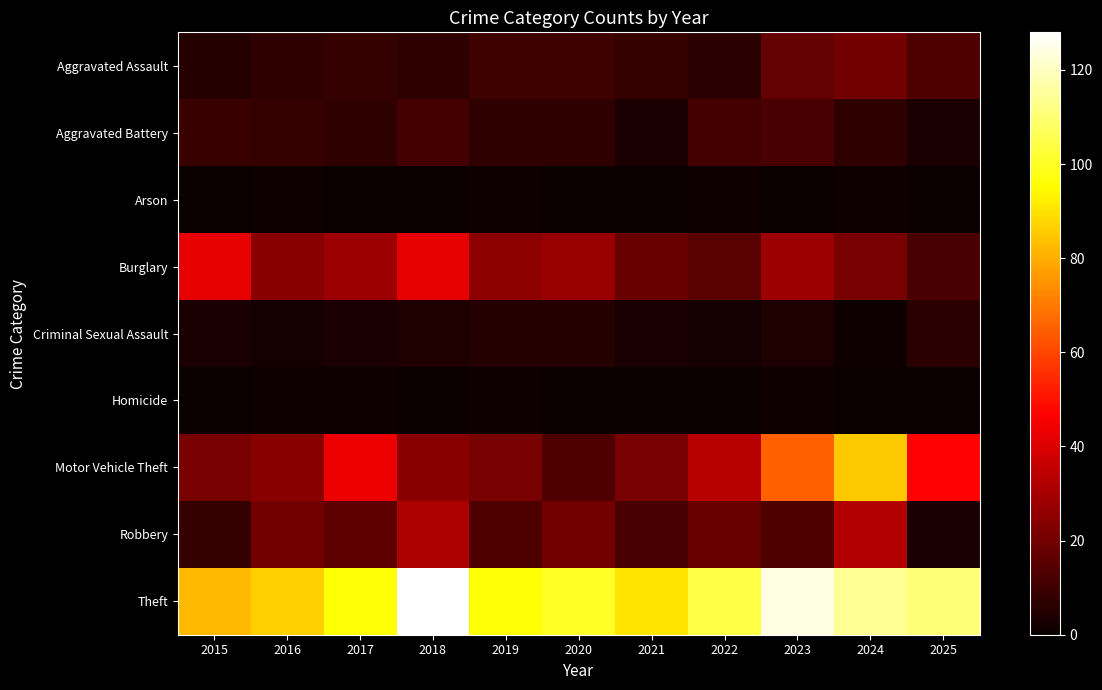

Which label corresponds to the largest value in the chart?

2018